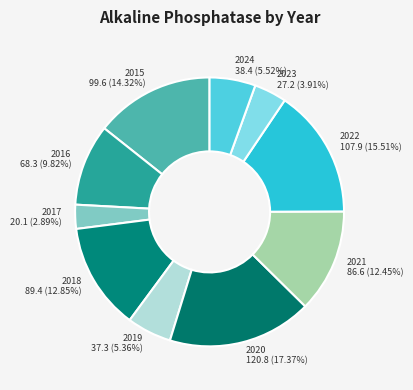

How many segments does this pie chart have?

10